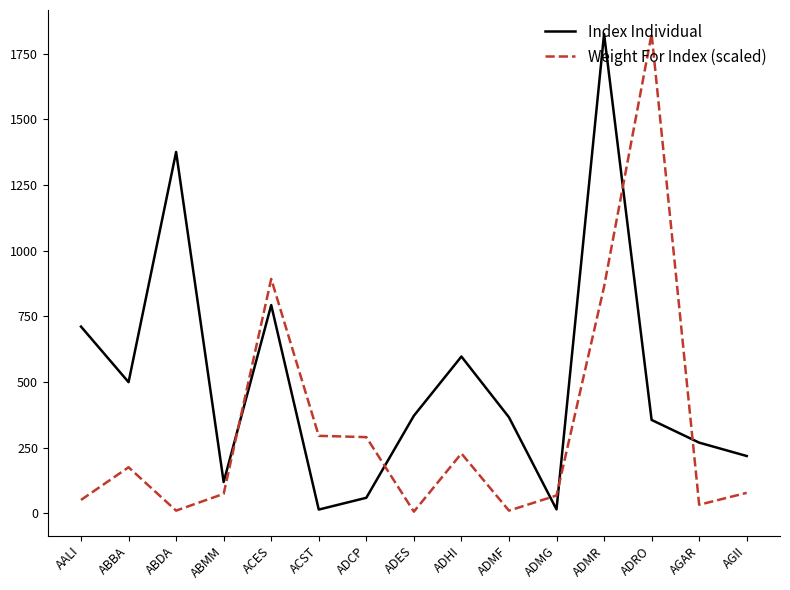

What is the difference between the maximum and minimum values in the Index Individual series?

1810.7